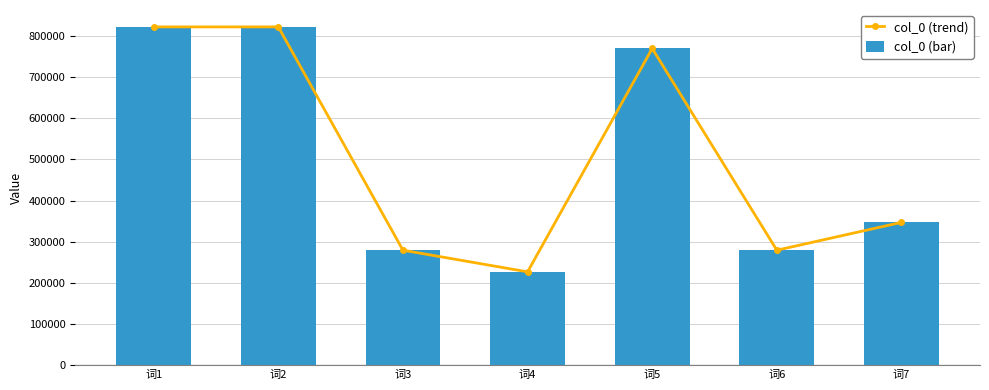

What is the approximate value of col_0 (bar) at 词1?

822373